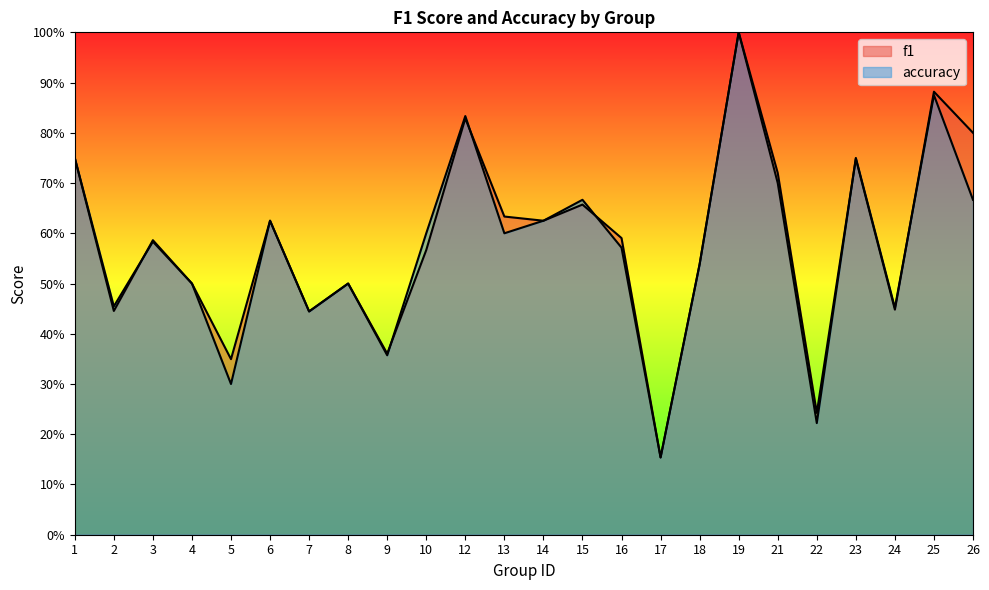

What is the value of the f1 point at the 4th from the left?

0.5